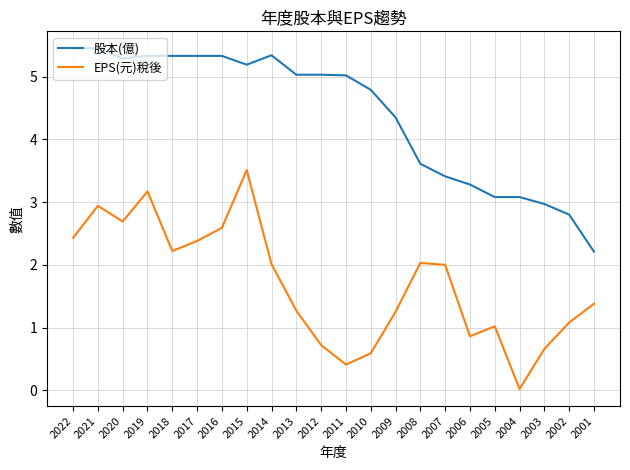

In EPS(元)稅後, how many points are higher than both neighbors (excluding endpoints)?

5